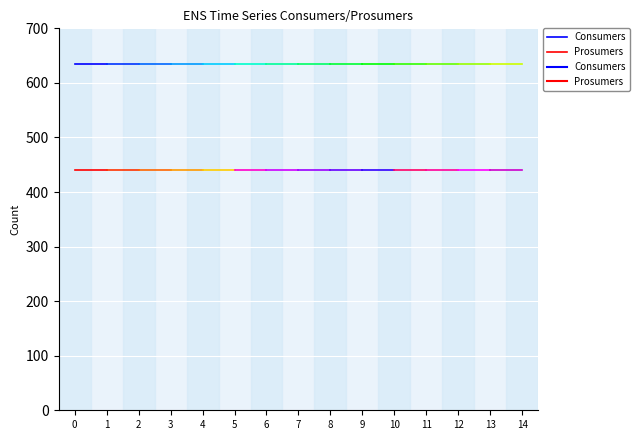

True or false: Consumers has a value of 635 at 1.

True